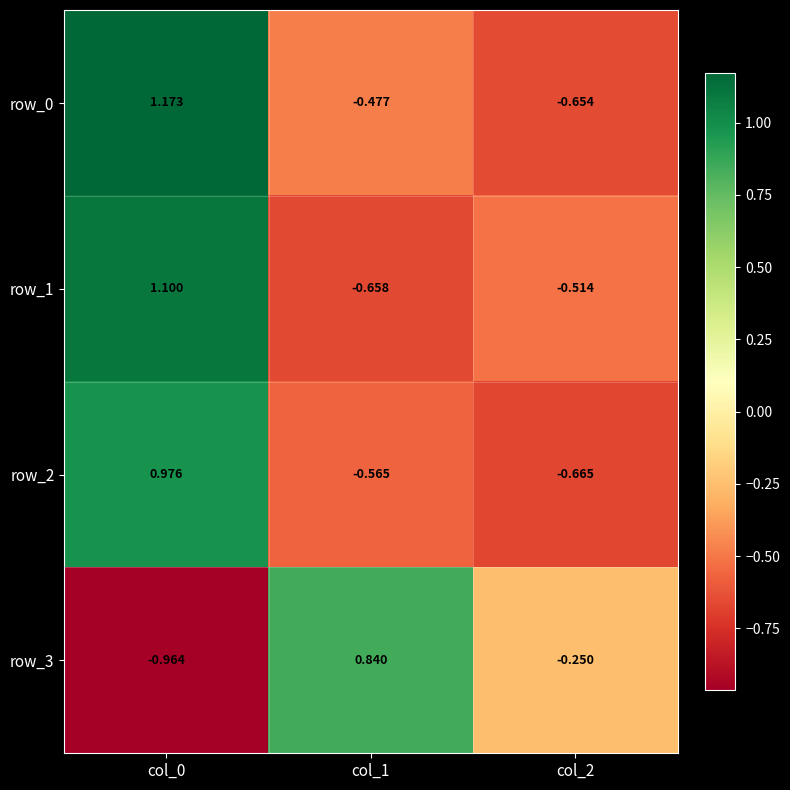

How many data points in row_3 are less than 0?

2